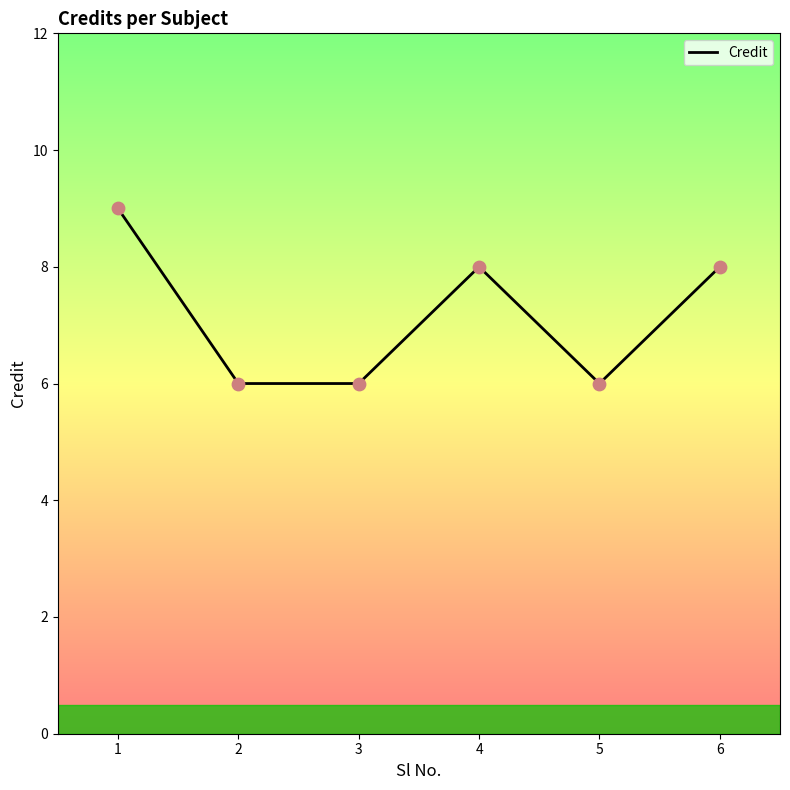

Approximately how many times larger is the value at 1 compared to 2?

1.5